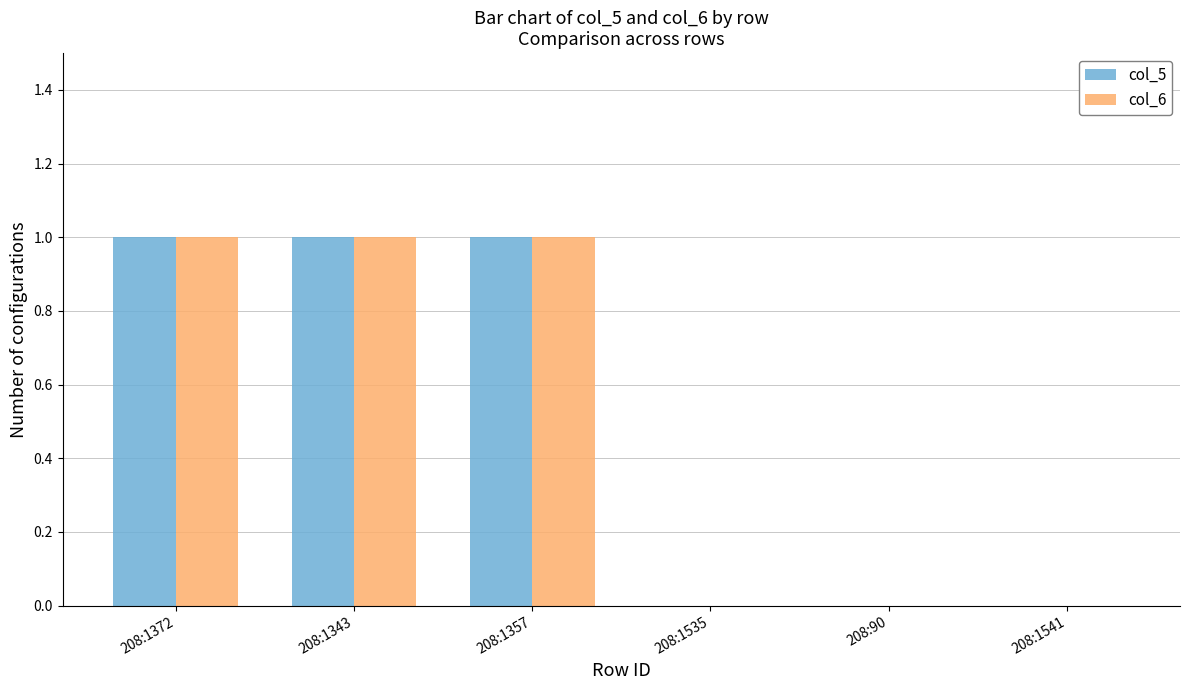

What is the sum of all col_5 values?

3